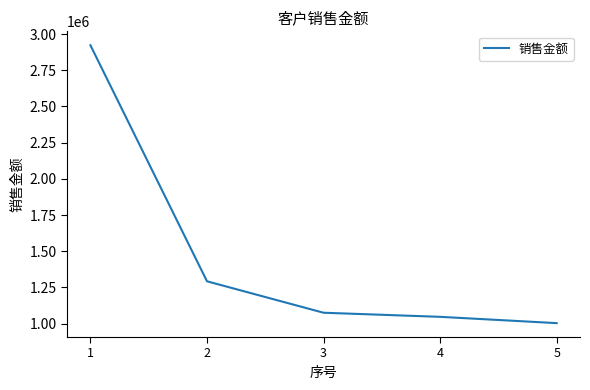

What is the average value?

1468406.8